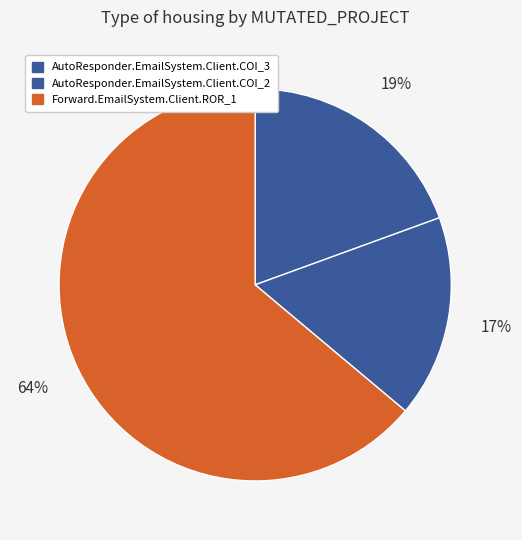

Approximately how many times larger is the value at AutoResponder.EmailSystem.Client.COI_3 compared to Forward.EmailSystem.Client.ROR_1?

0.3